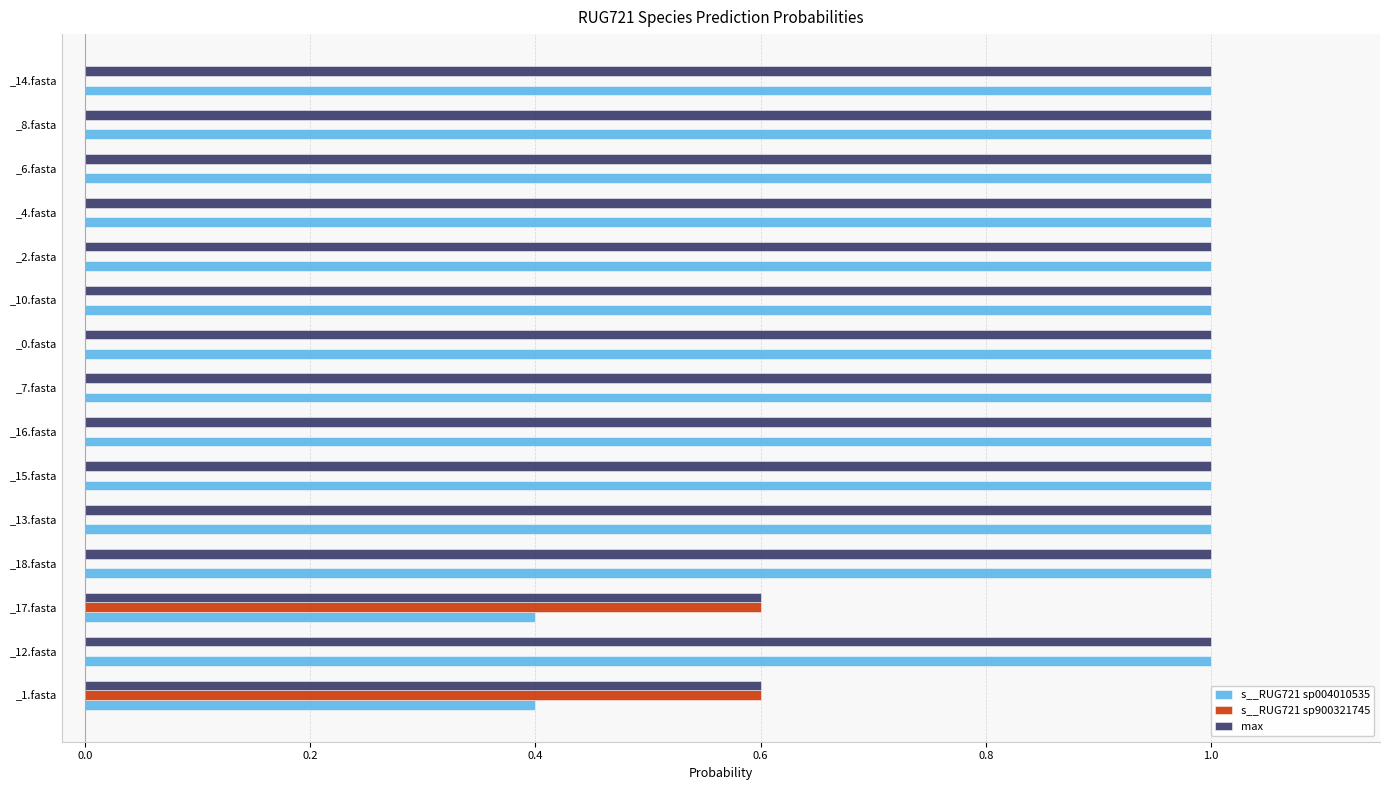

What is the highest value of the s__RUG721 sp900321745 series?

0.6